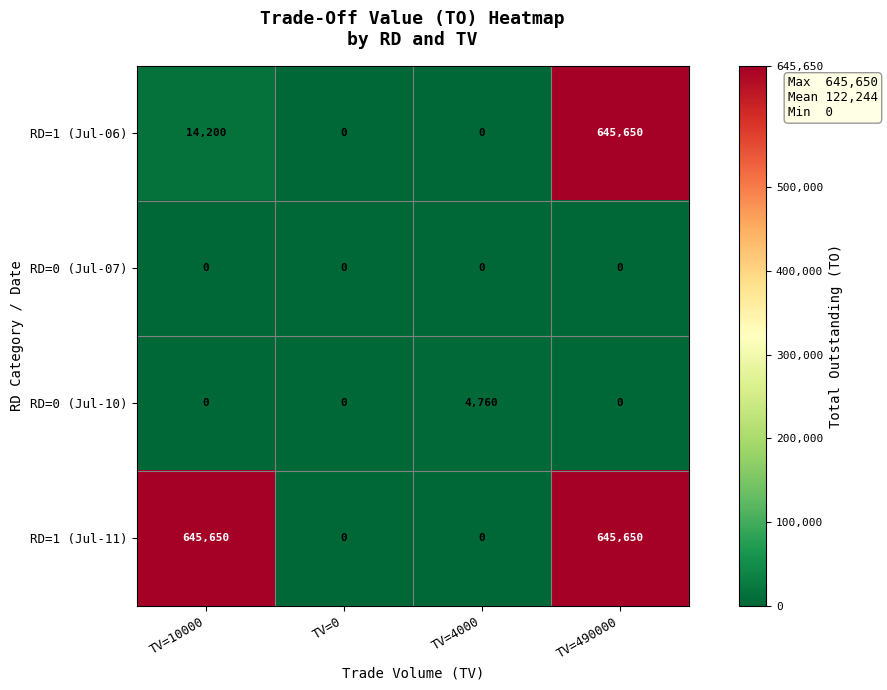

Is it true that RD=1 (Jul-06) equals 0 at TV=0?

True